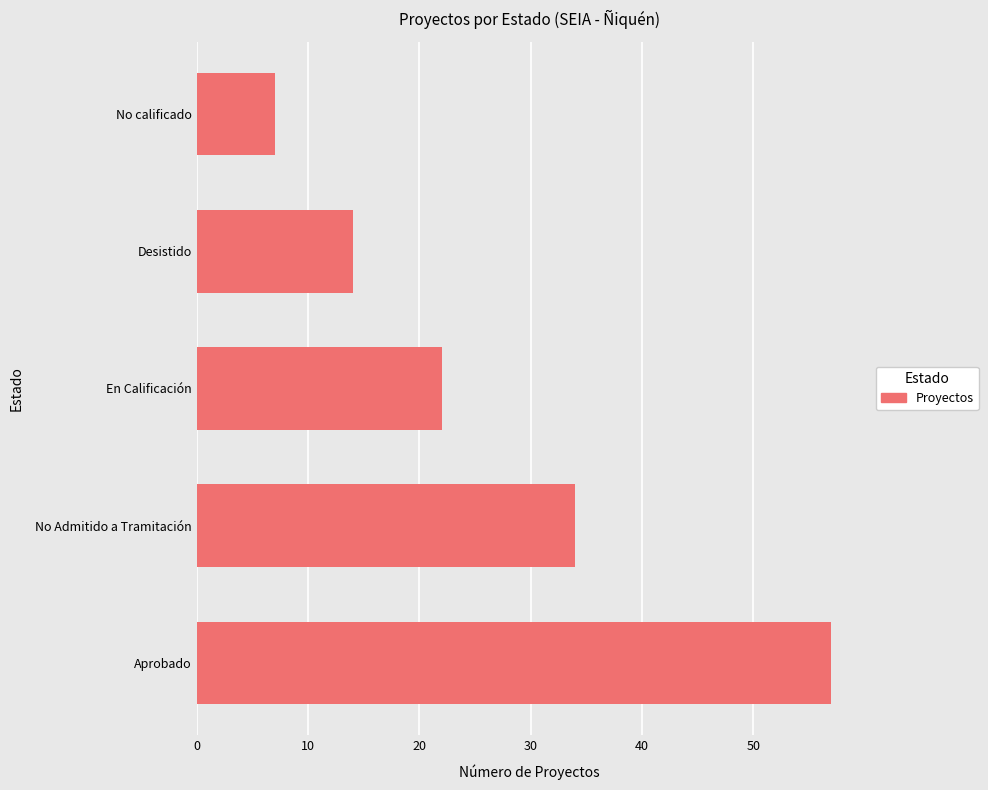

Reading bottom to top, transcribe all the data shown in this chart.

57	34	22	14	7